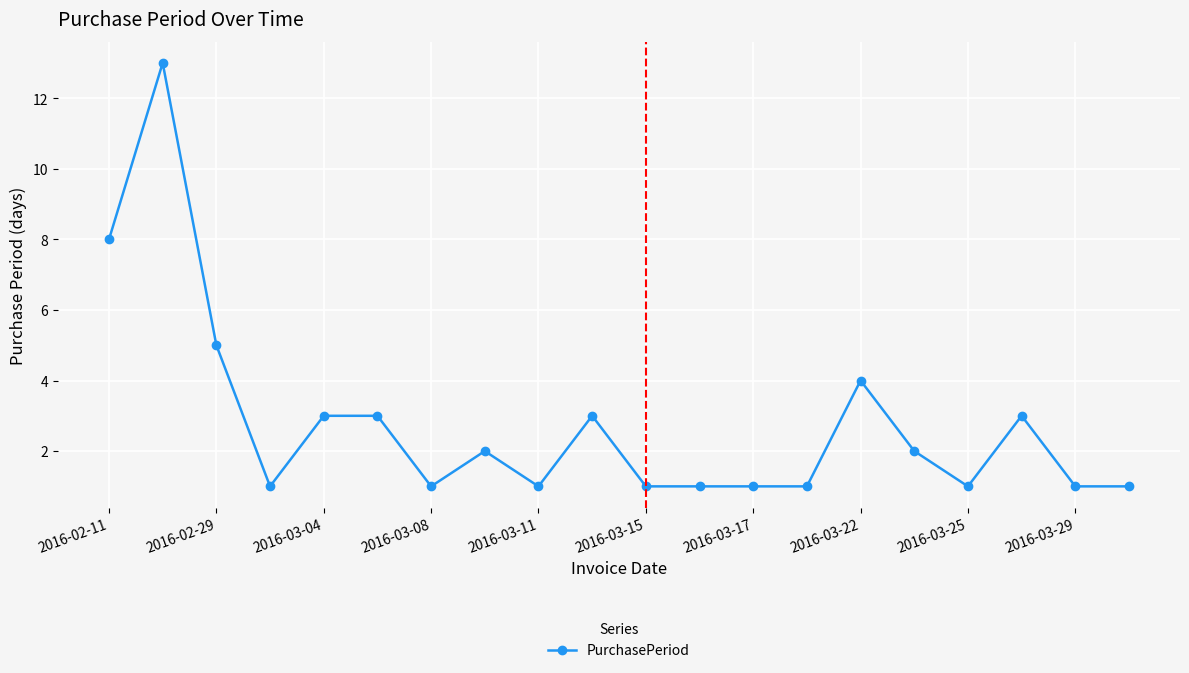

Does the chart display data point markers on the line(s)?

Yes